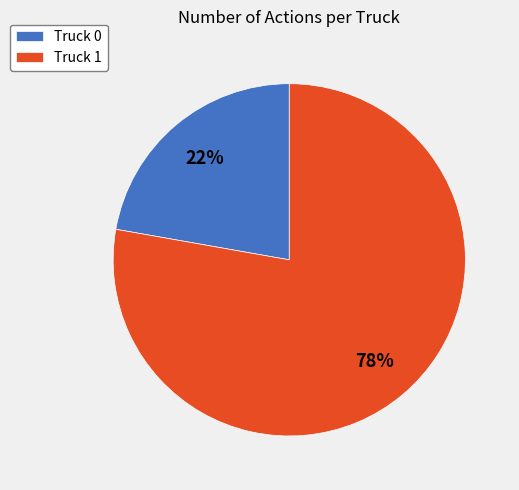

Which category accounts for the majority?

Truck 1